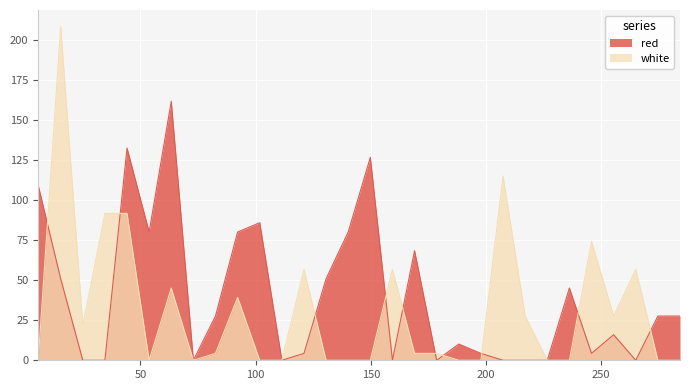

What is the label of the 20th point from the right?

101.8